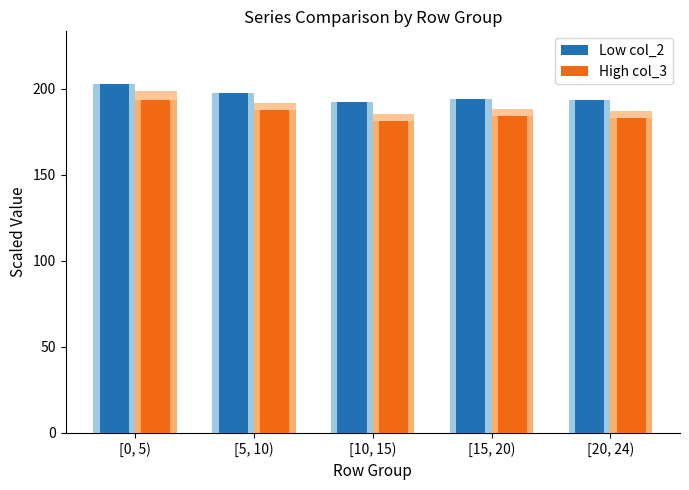

What position from the left is [0, 5)?

1